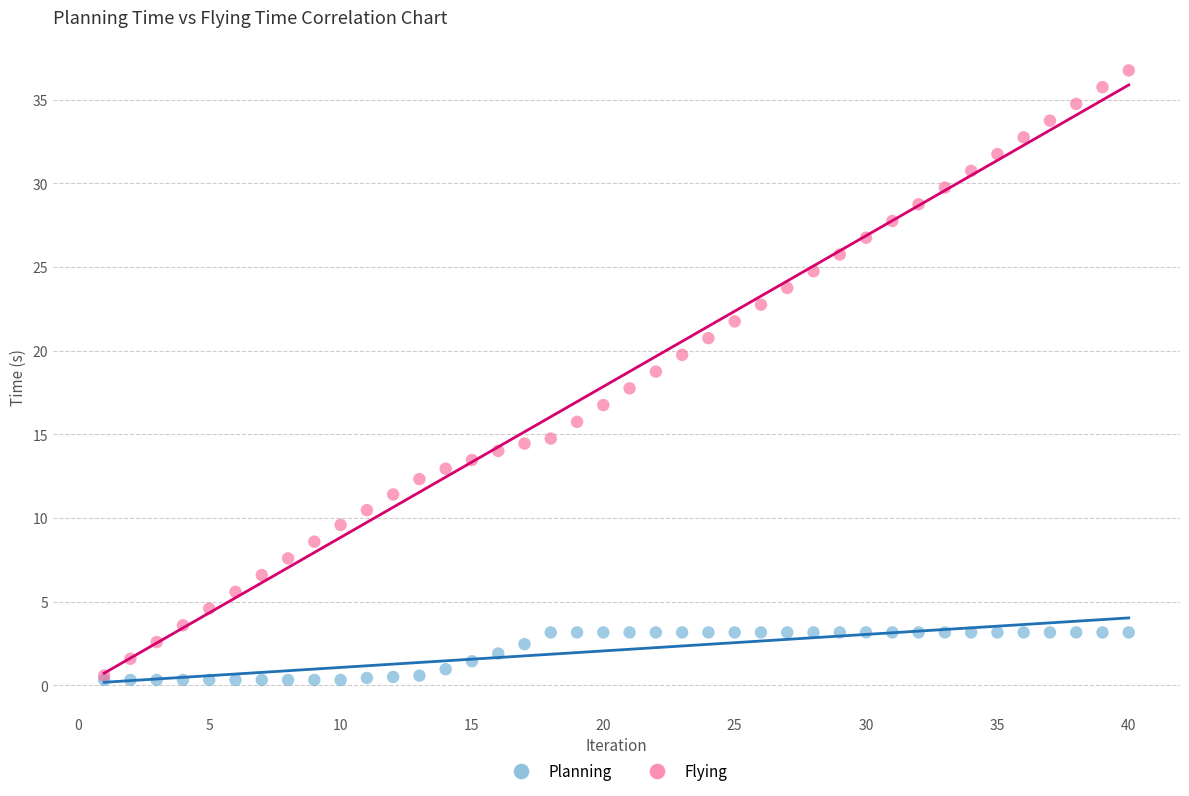

Which series has the widest spread of Y values?

Flying